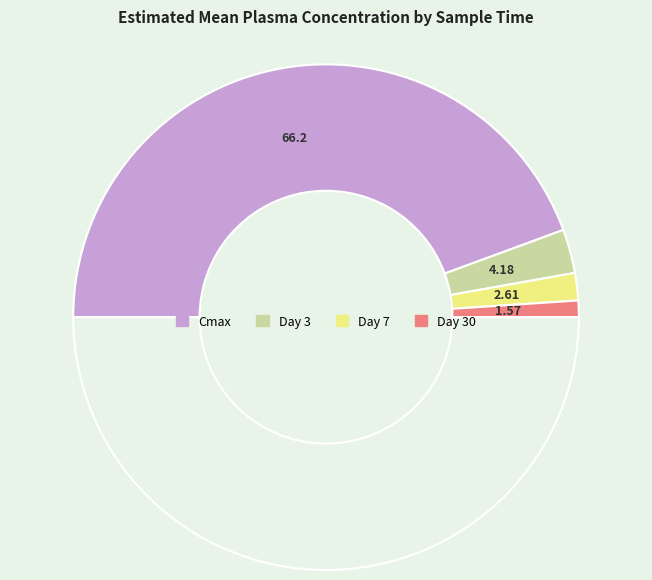

How many segments does this pie chart have?

5